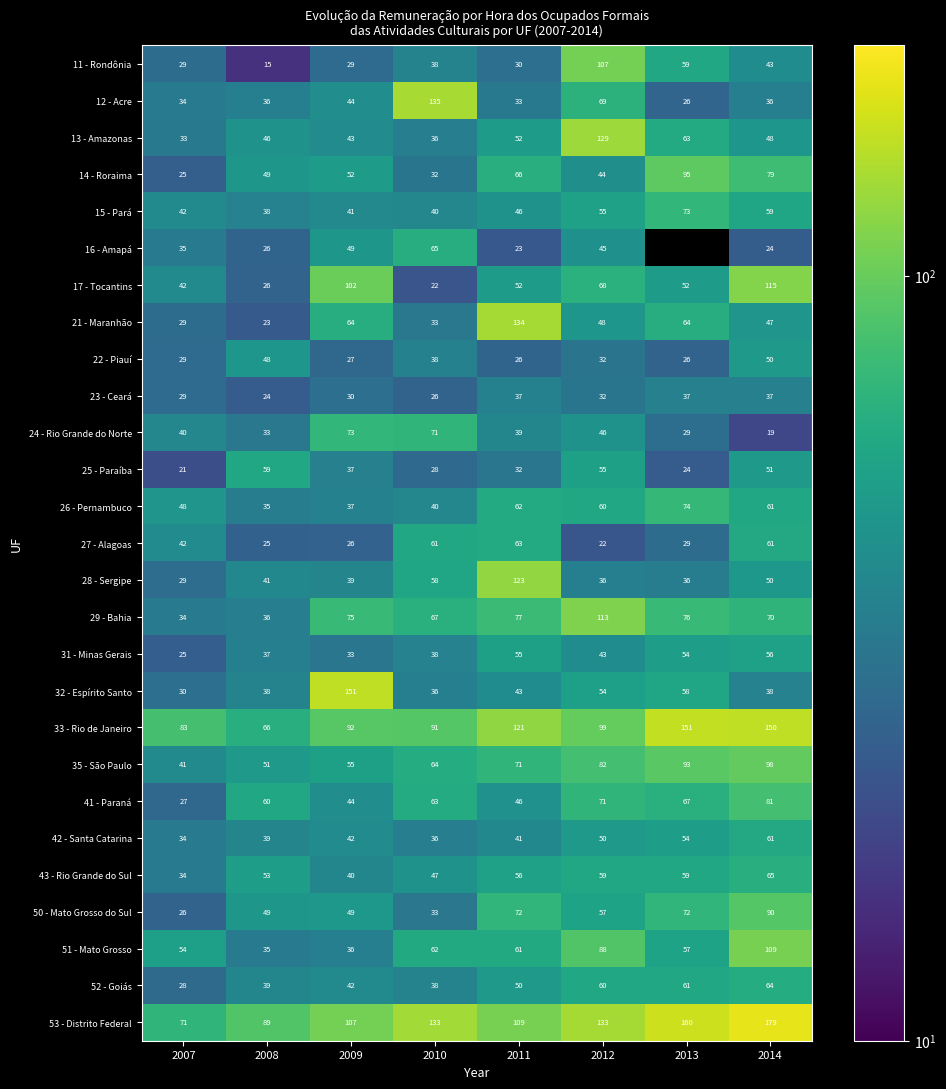

At which label does 23 - Ceará first exceed 32?

2011